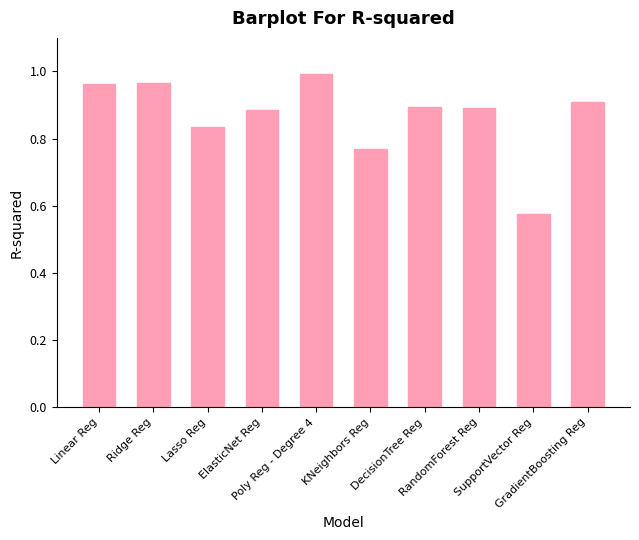

Which label corresponds to the largest value in the chart?

Poly Reg - Degree 4